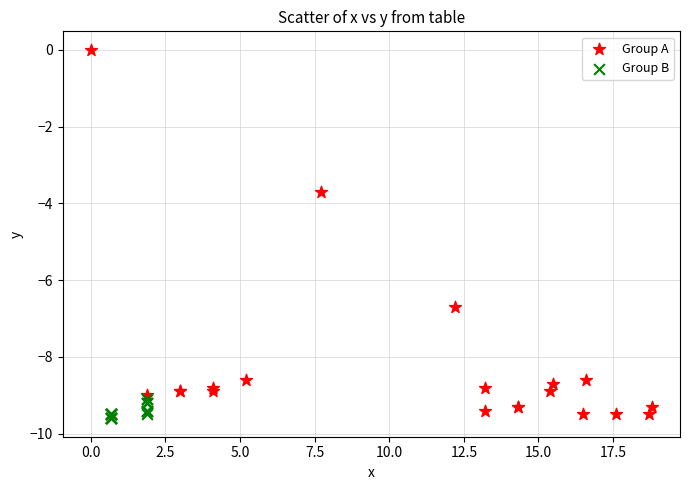

Which series has the largest Y range (max minus min)?

Group A